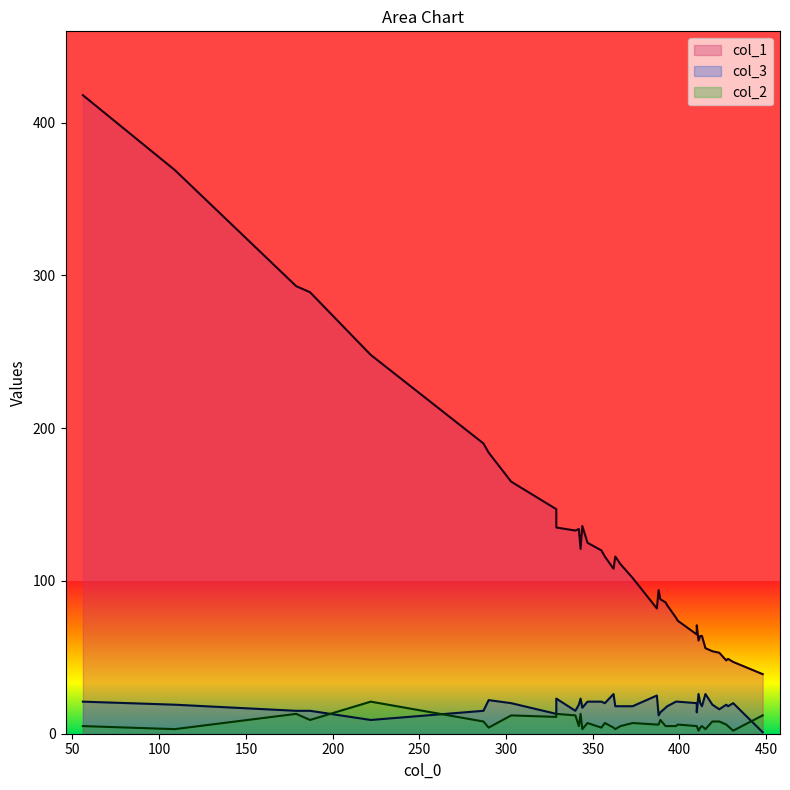

Where is the first local minimum for col_2?

3